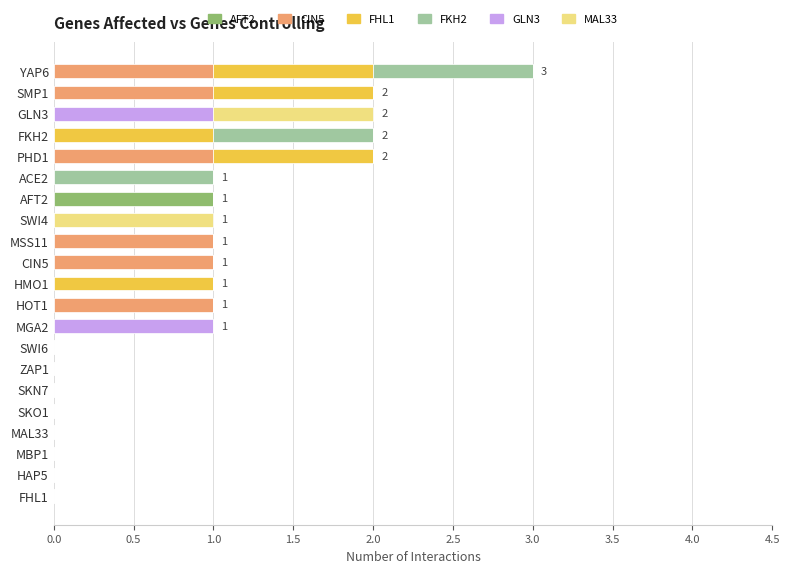

What are all the series names shown in the legend?

AFT2, CIN5, FHL1, FKH2, GLN3, MAL33